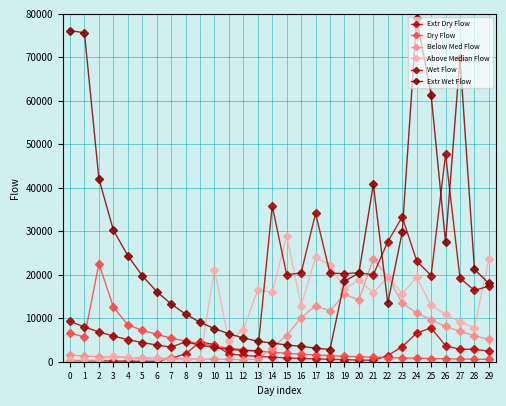

List the series in order of their peak value, highest first.

Extr Wet Flow, Wet Flow, Above Median Flow, Below Med Flow, Dry Flow, Extr Dry Flow